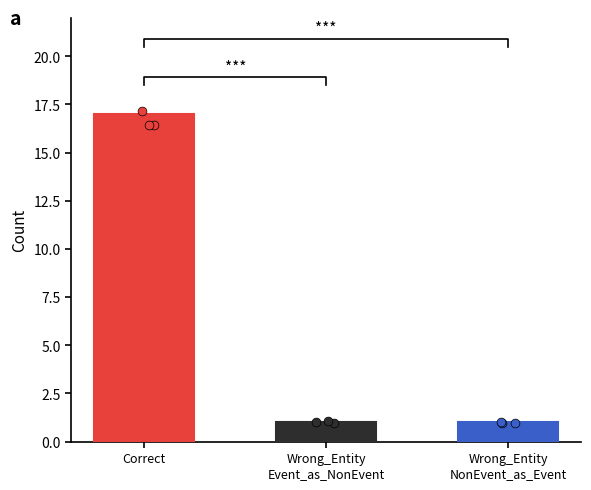

Between Correct and Wrong_Entity
NonEvent_as_Event, which is larger?

Correct